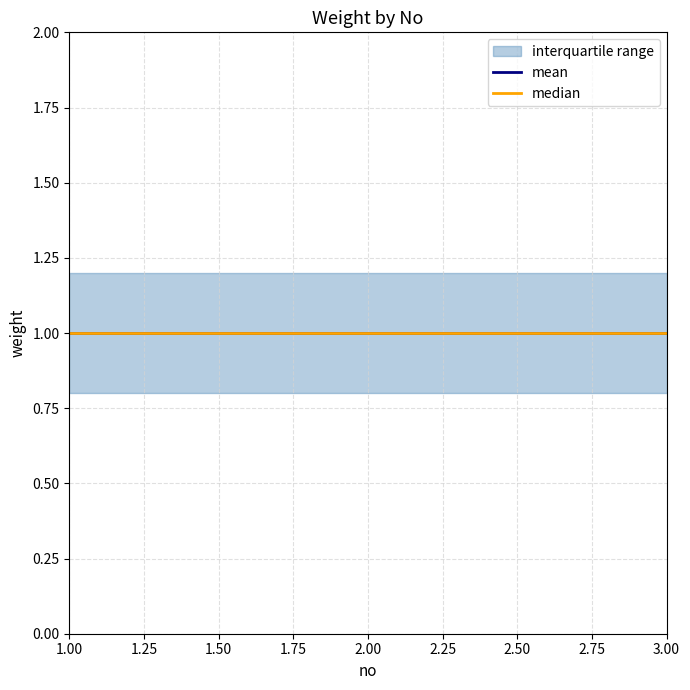

Is it true that weight equals 0.4 at 1?

False